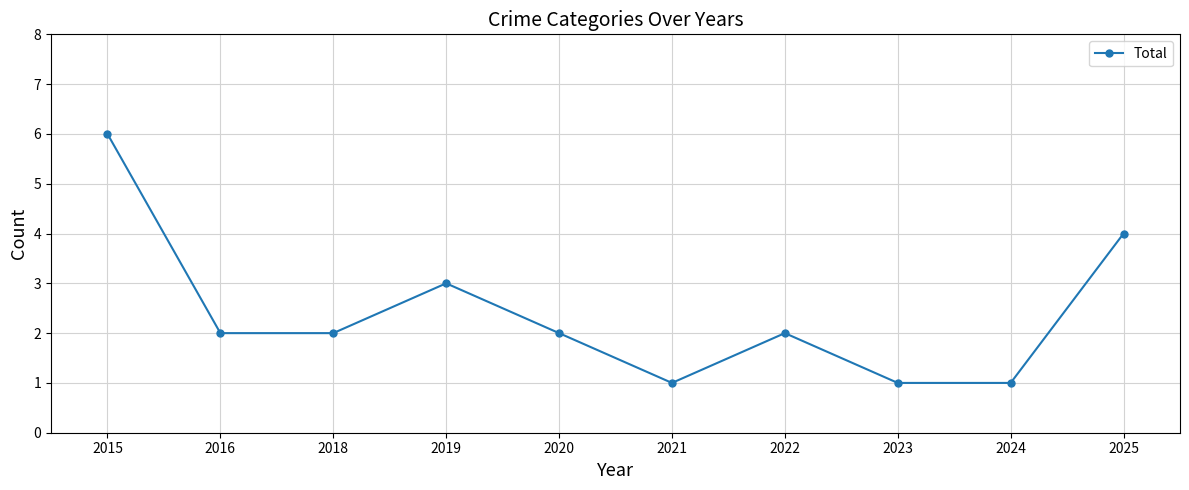

What is the change in value from 2019 to 2025?

+1